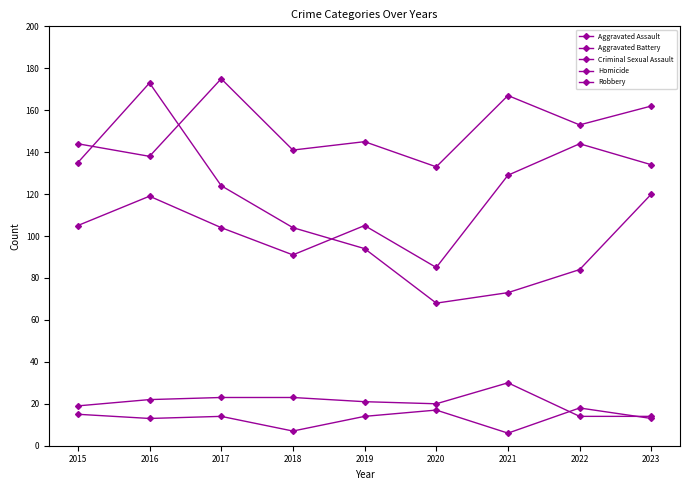

What is the sum of the Aggravated Battery values at 2017 and 2022?

328